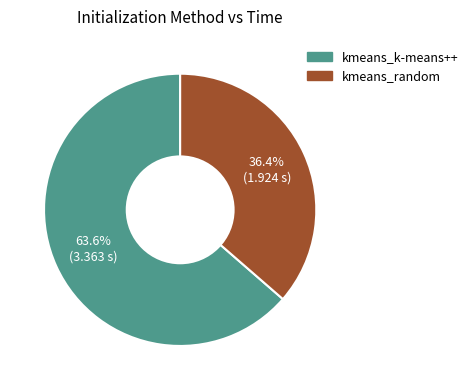

Which category has the biggest portion of the pie?

kmeans_k-means++